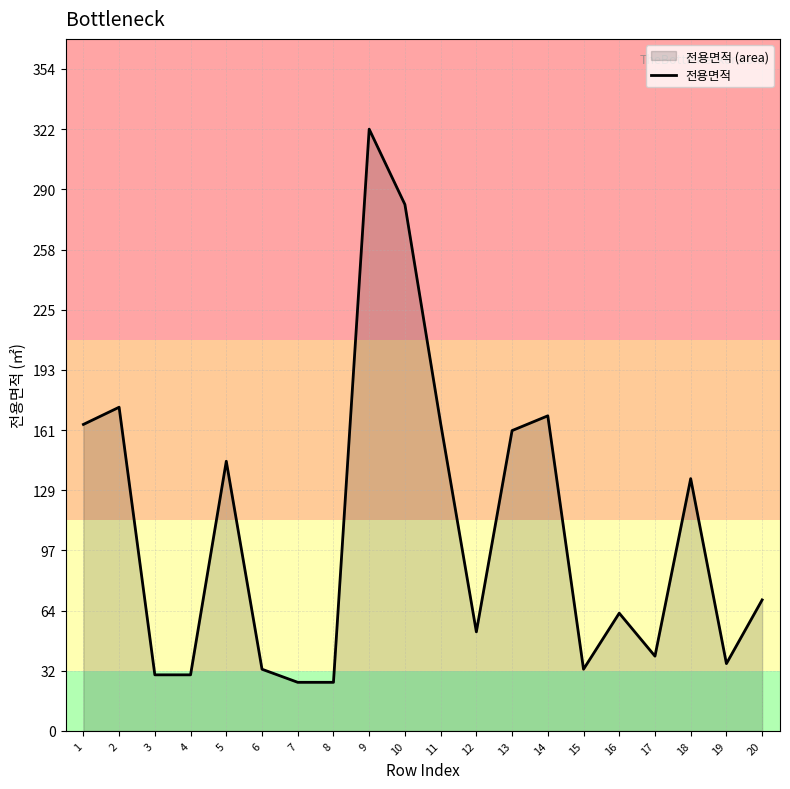

What is the smallest value displayed?

26.0